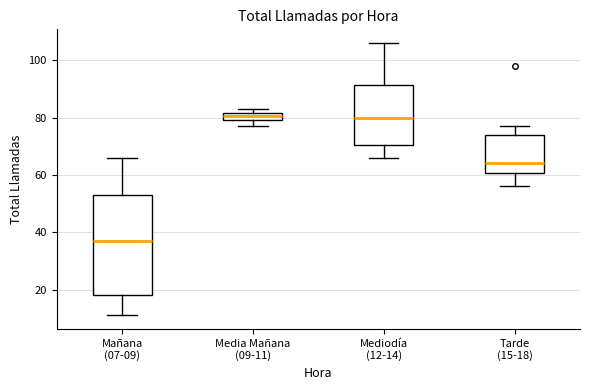

Comparing the boxes themselves (not the whiskers), which one is the tallest?

Mañana (07-09)